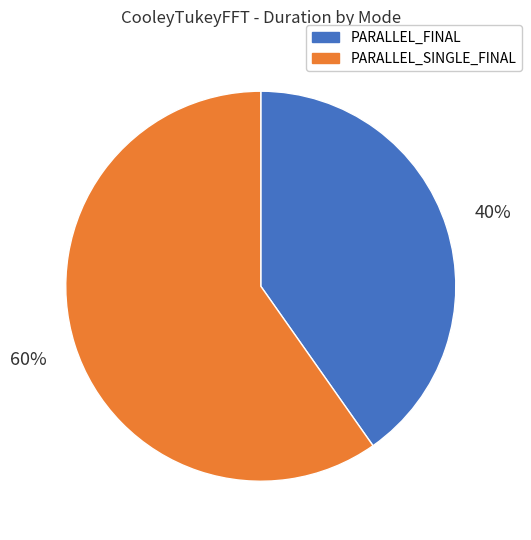

How many slices are in this pie chart?

2